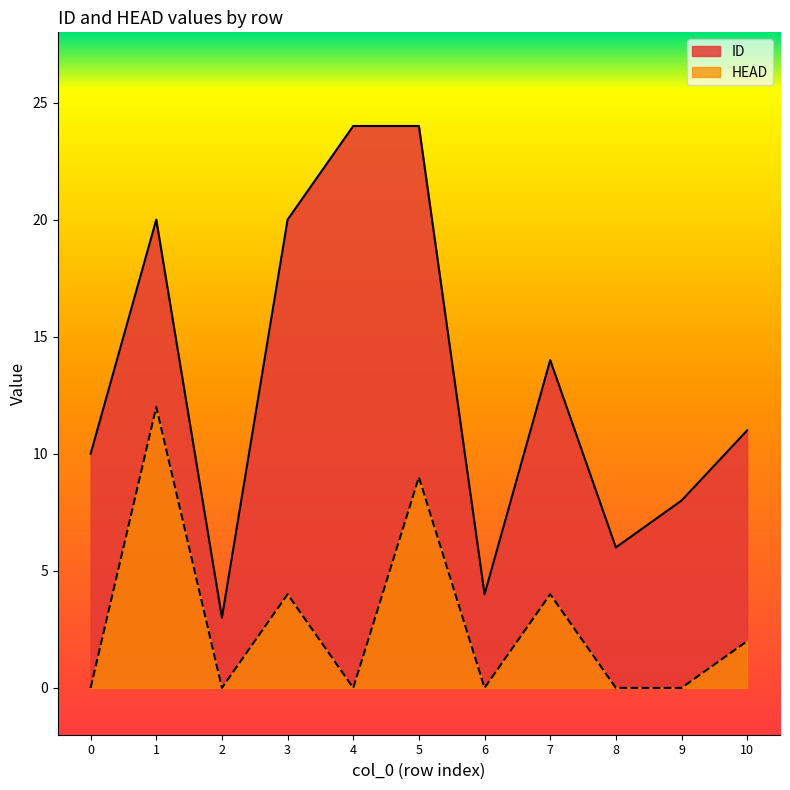

Rank the series by their average value, from highest to lowest.

ID, HEAD